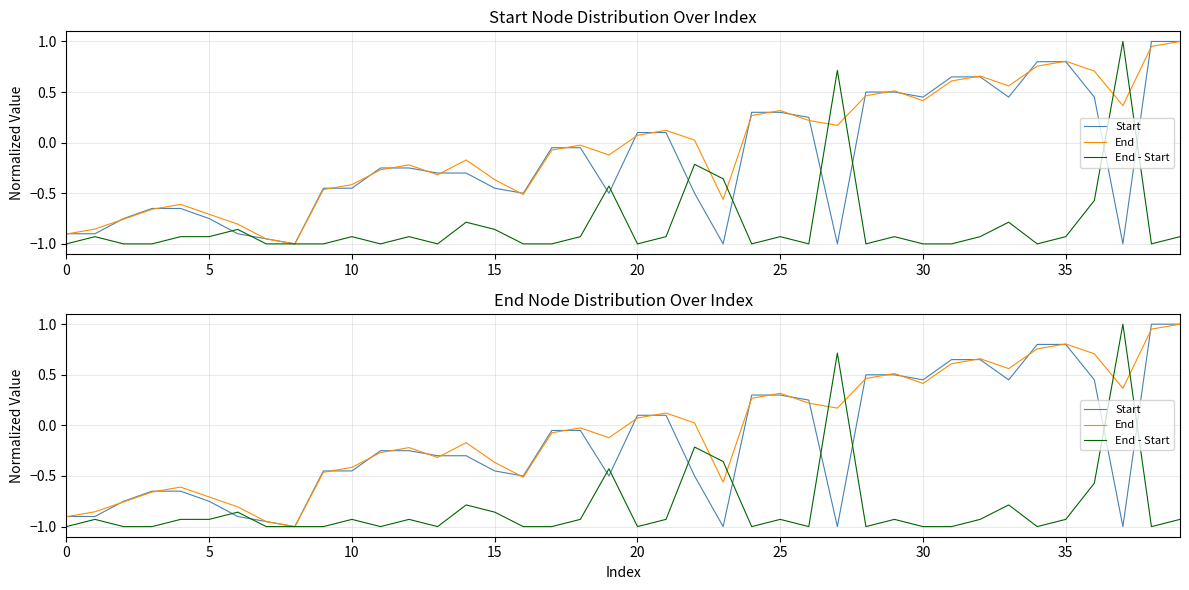

What is the maximum value shown in the chart?

1.0